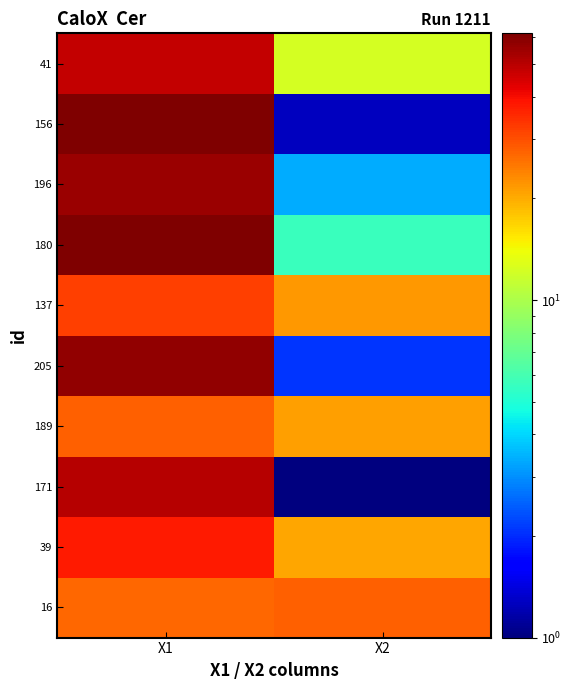

Count the number of data series in this chart.

10